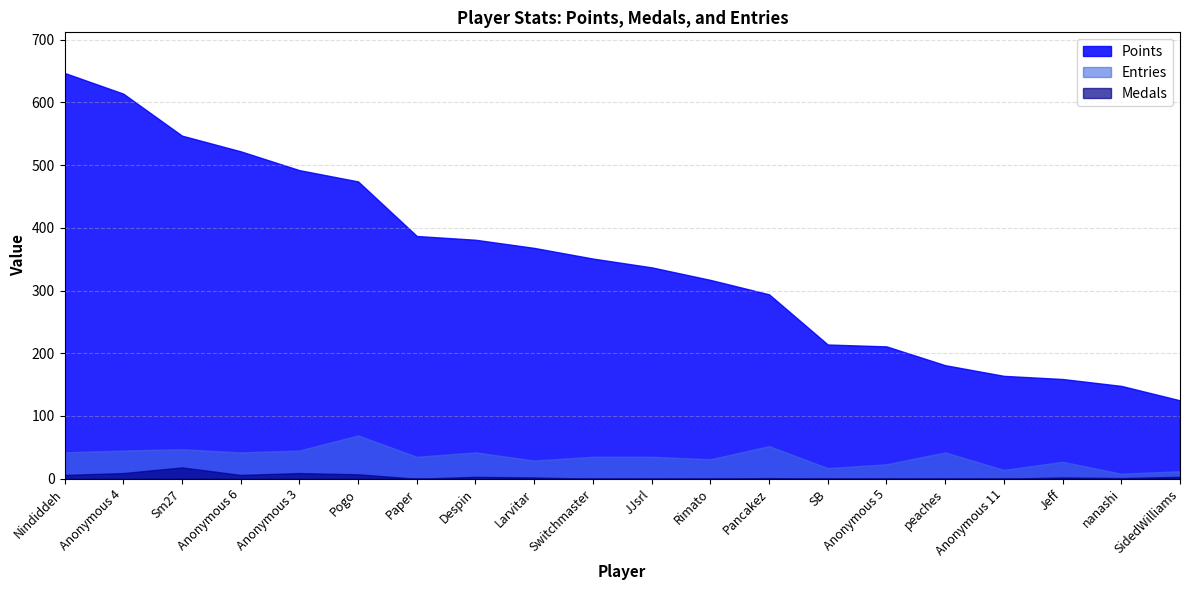

What is the sum of the Points values at Pogo and Anonymous 6?

996